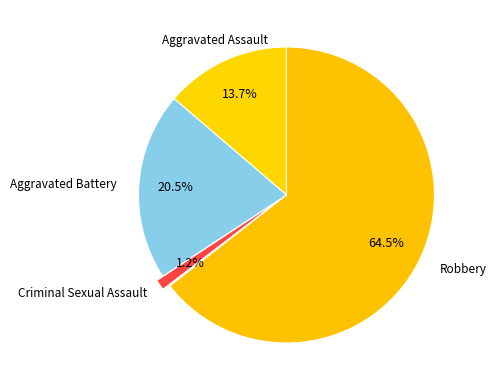

Which category has the biggest portion of the pie?

Robbery